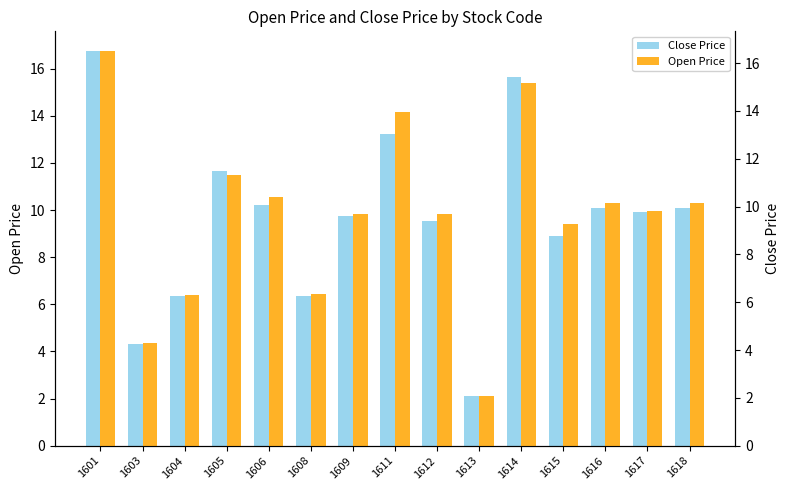

How many data points in Close Price are above 9?

10